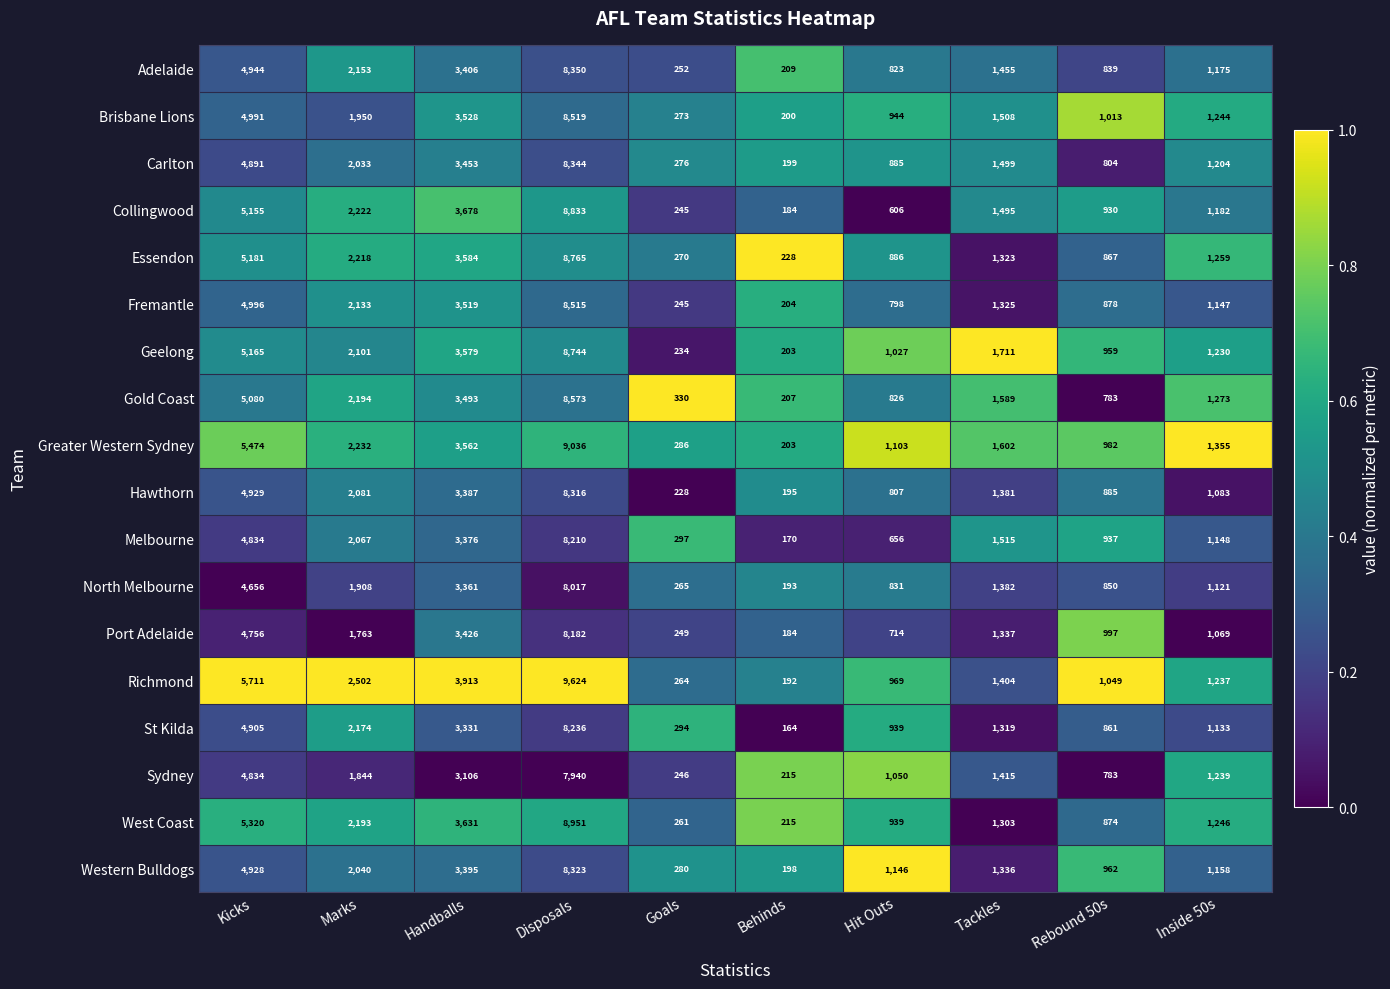

Where is North Melbourne nearest to the value 4105?

Kicks